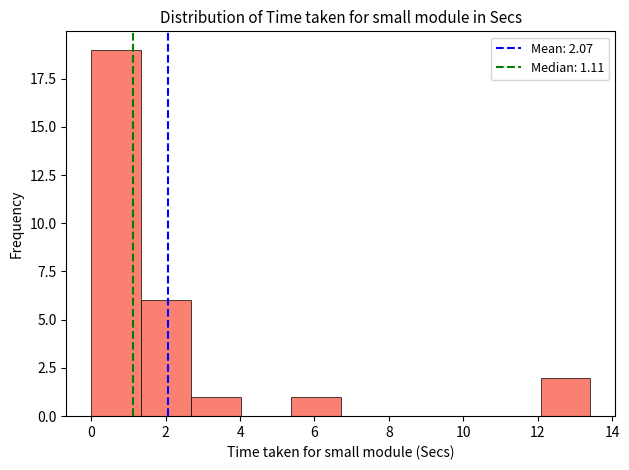

Which range on the x-axis has the tallest bar?

0.0 to 1.4